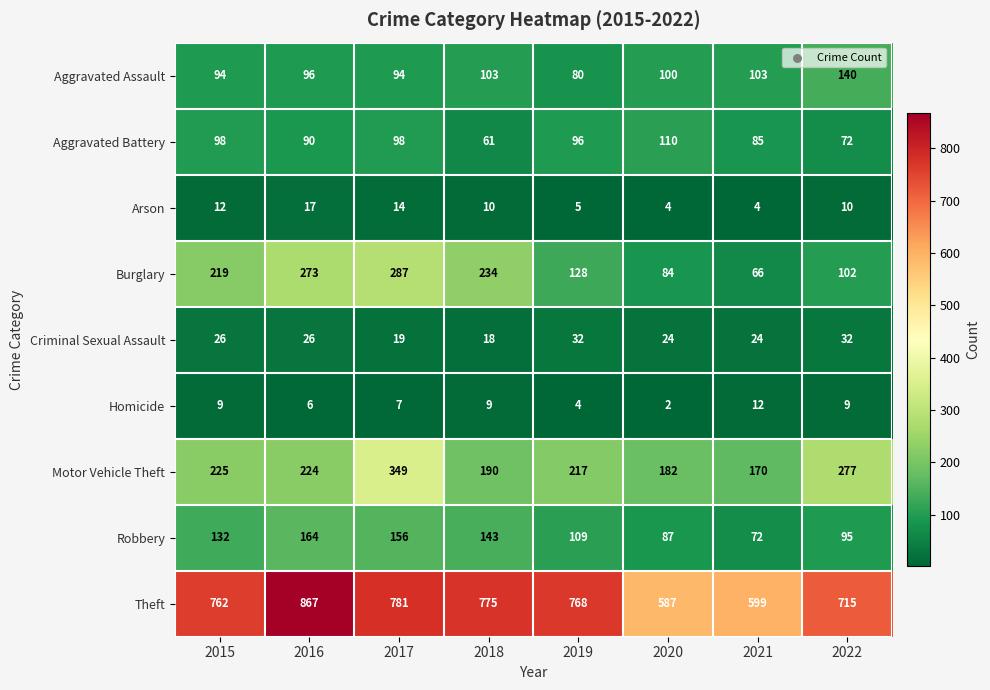

Which series changed the most between 2018 and 2019?

Burglary